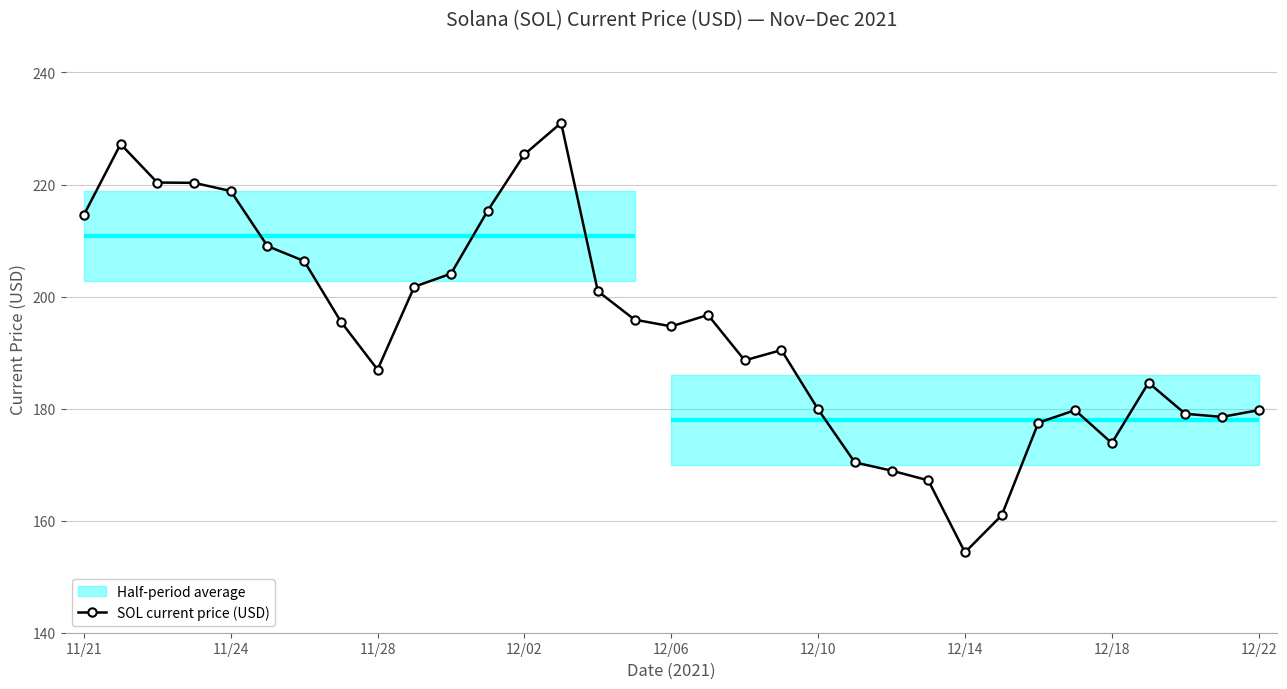

What value does the data have at 26?

177.5